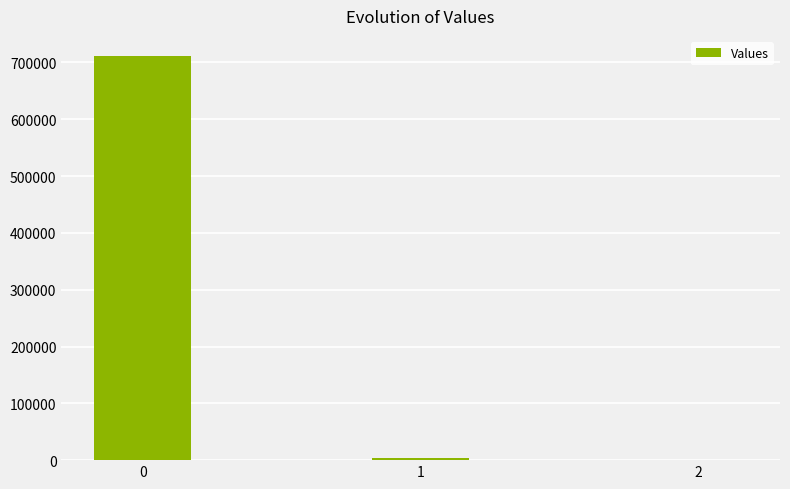

What is the greatest value displayed?

711197.0